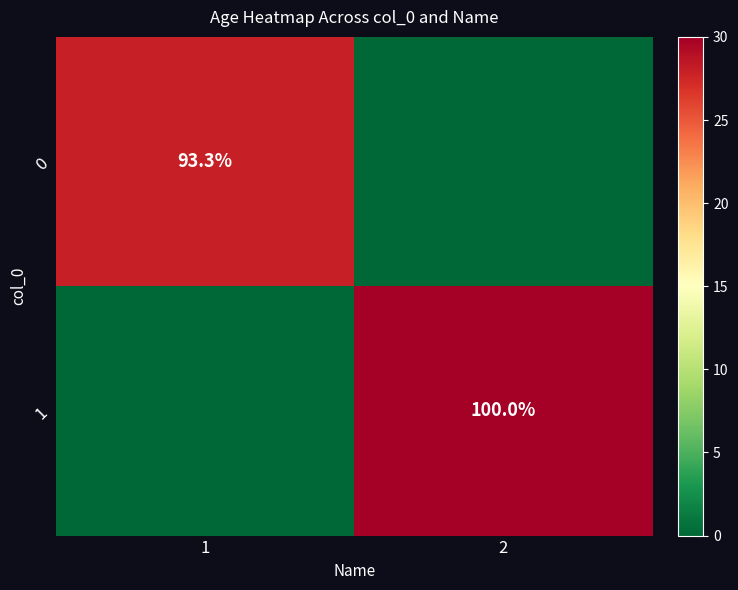

At which category is the sum across all series the highest?

2